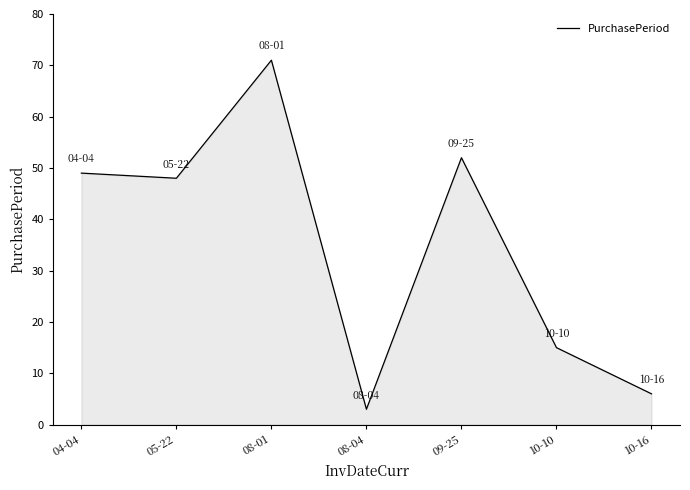

What is the minimum value shown in the chart?

3